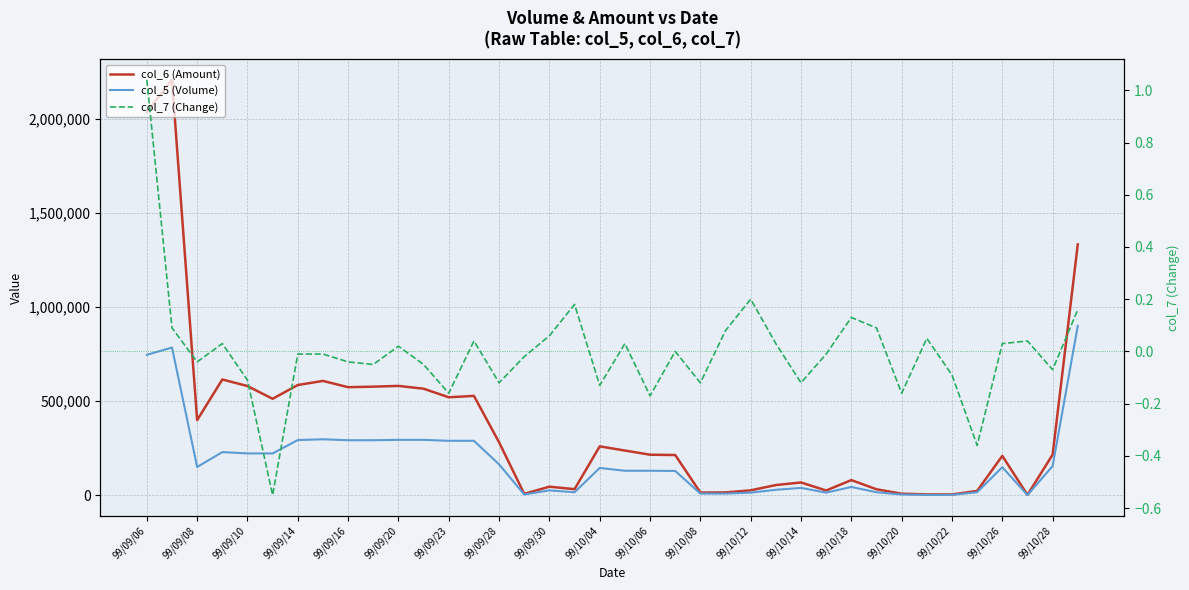

Which series has the widest spread of values?

col_6 (Amount)